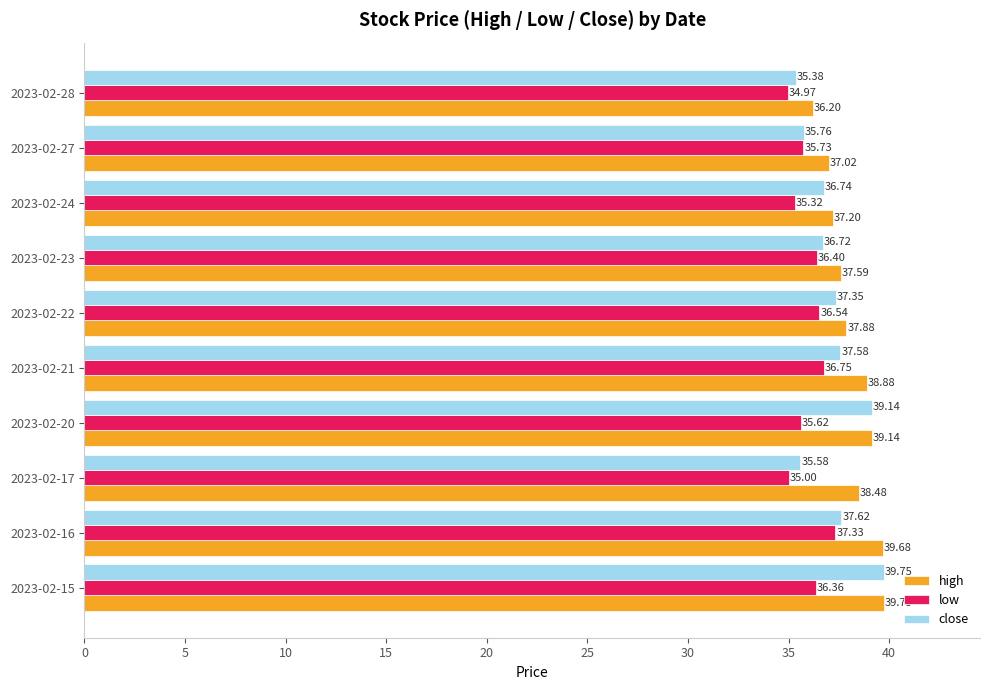

Count the number of categories in the chart.

10